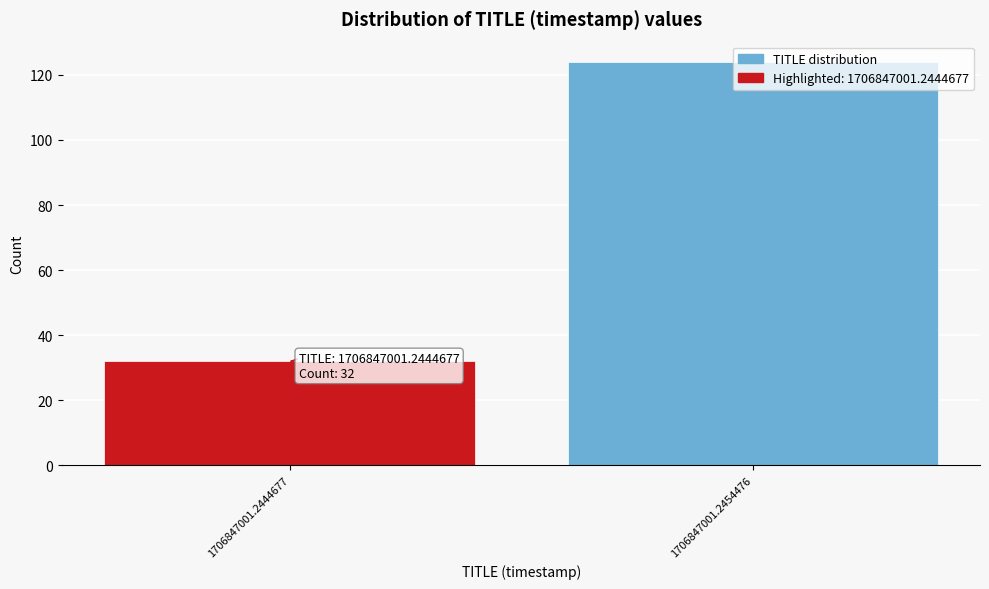

List the labels in order of value, smallest first.

1706847001.2444677, 1706847001.2454476